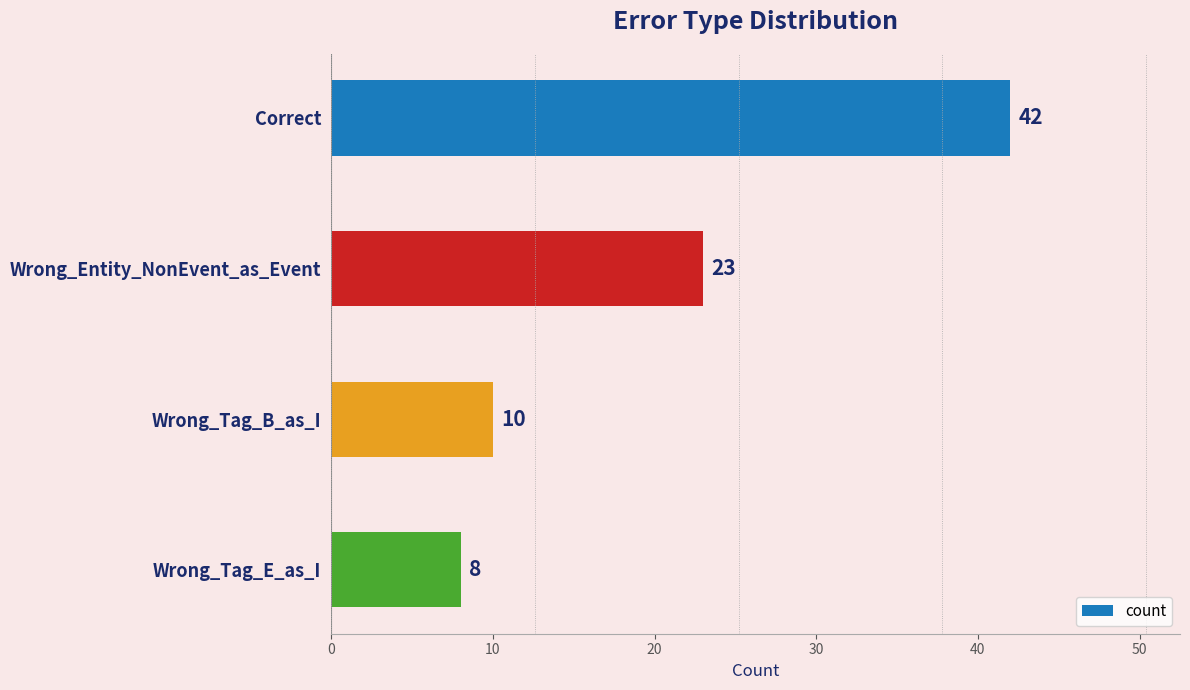

What is the change in value from Correct to Wrong_Tag_B_as_I?

-32